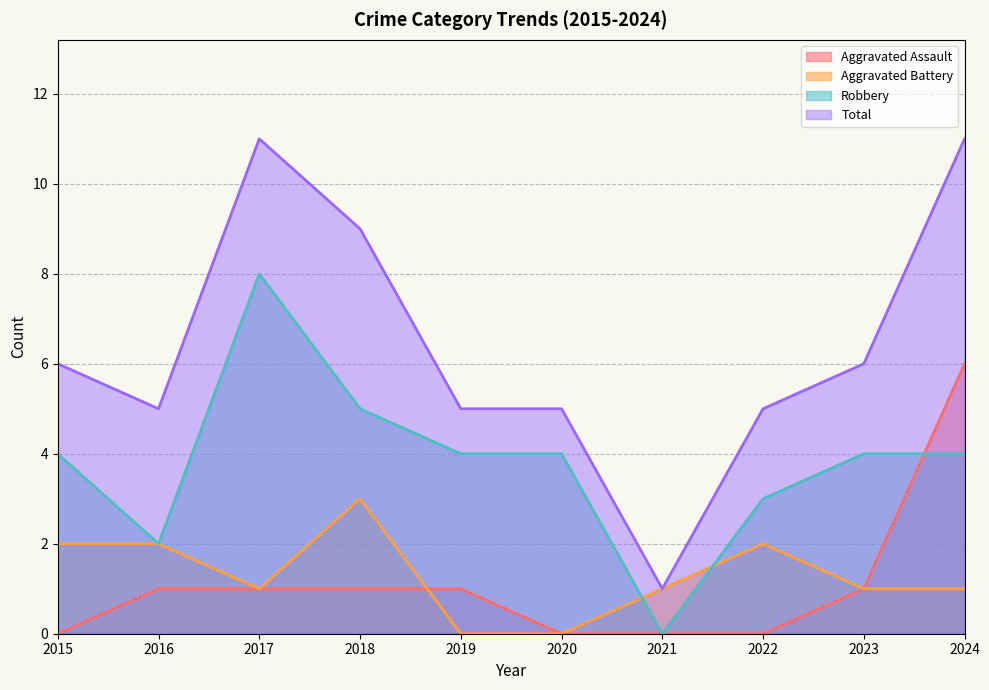

What is the total value across all series at 2022?

10